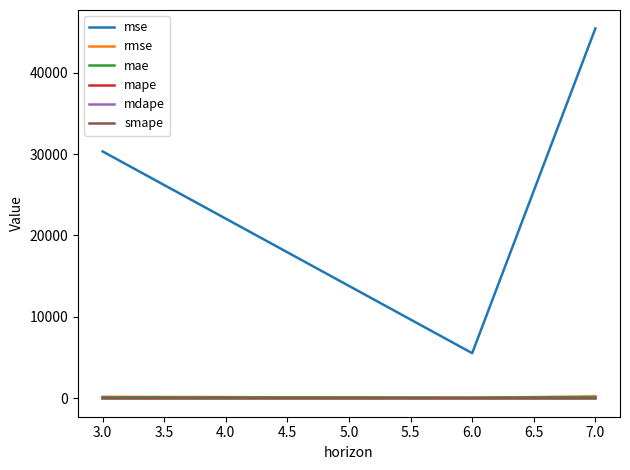

What is the maximum value shown in the chart?

45440.8